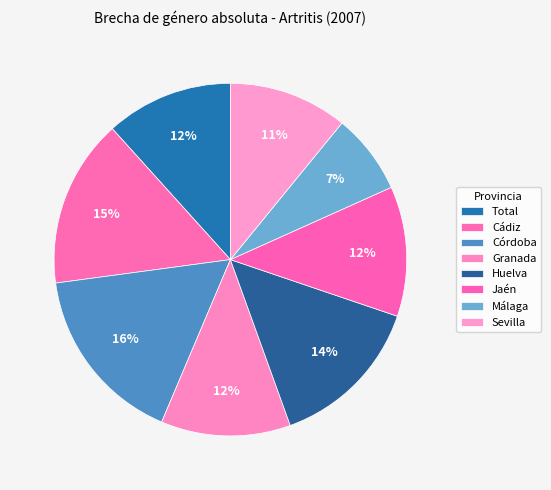

Combined, what portion of the pie is Total and Huelva?

26.0%